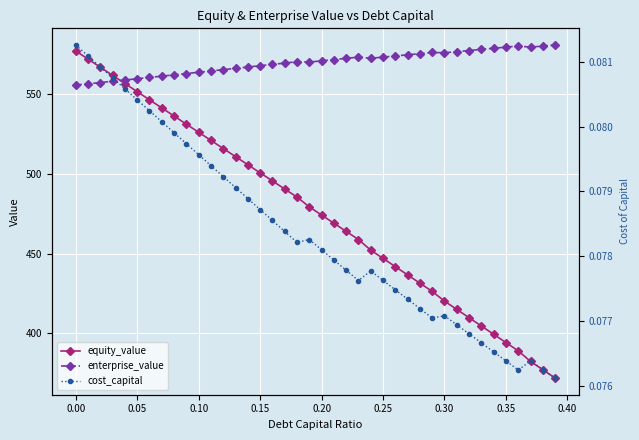

True or false: equity_value has more than 0 points higher than both neighbors.

False